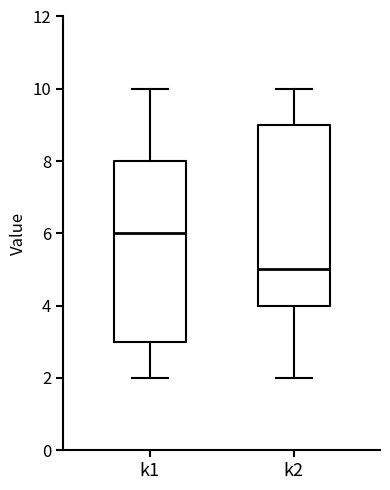

Reading left to right, transcribe this box plot: for each box, give where its median line is, the range the box spans, and where its two whiskers end, as read against the y-axis. The values are not printed on the chart, so give them approximately, as read against the axis.

k1: median 6, box 3 to 8, whiskers 2 to 10
k2: median 5, box 4 to 9, whiskers 2 to 10